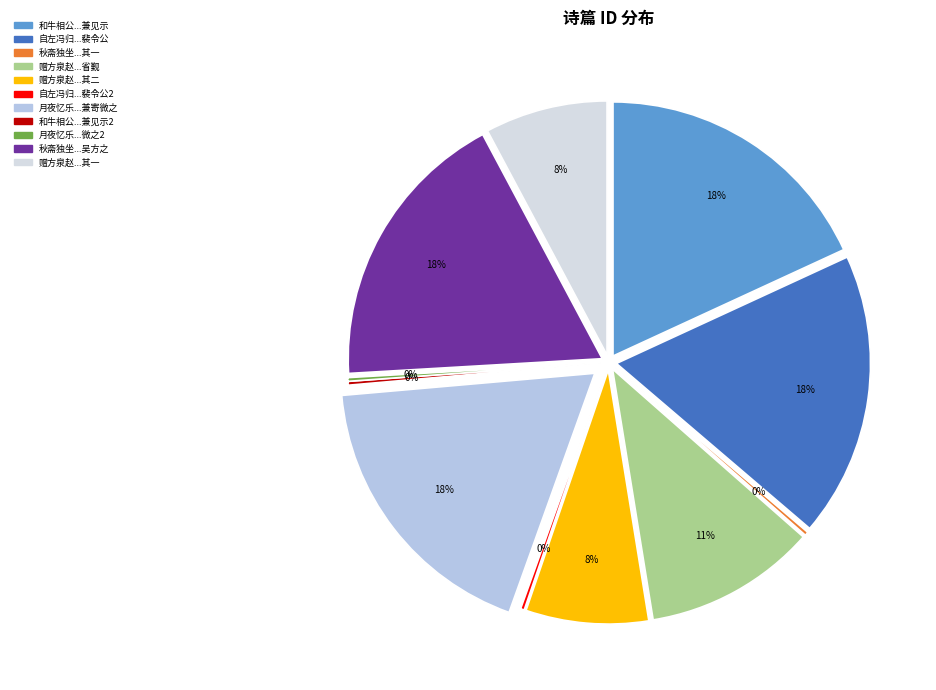

Which category has the biggest portion of the pie?

月夜忆乐天兼寄微之